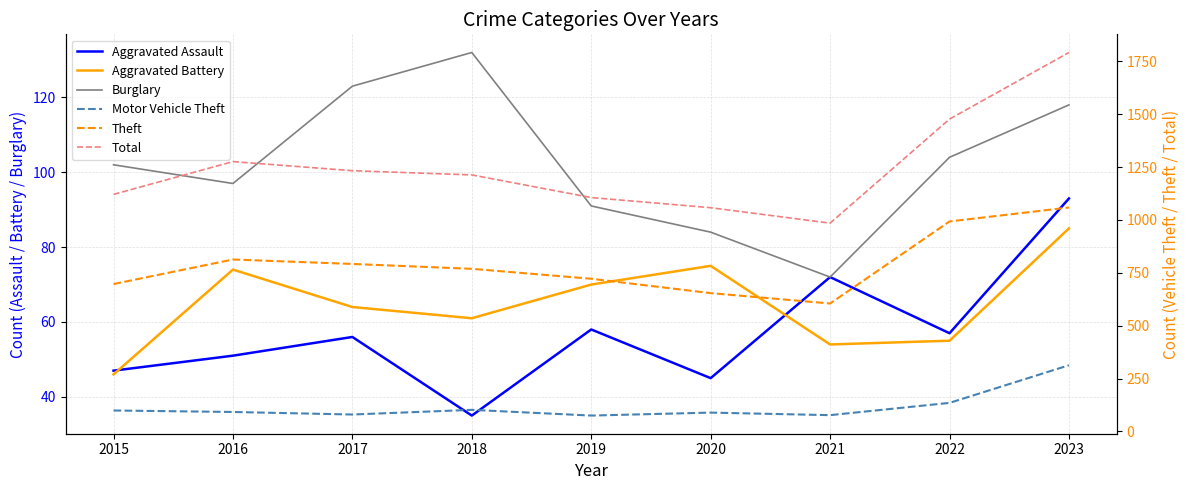

Is it true that Aggravated Assault equals 47 at 2015?

True